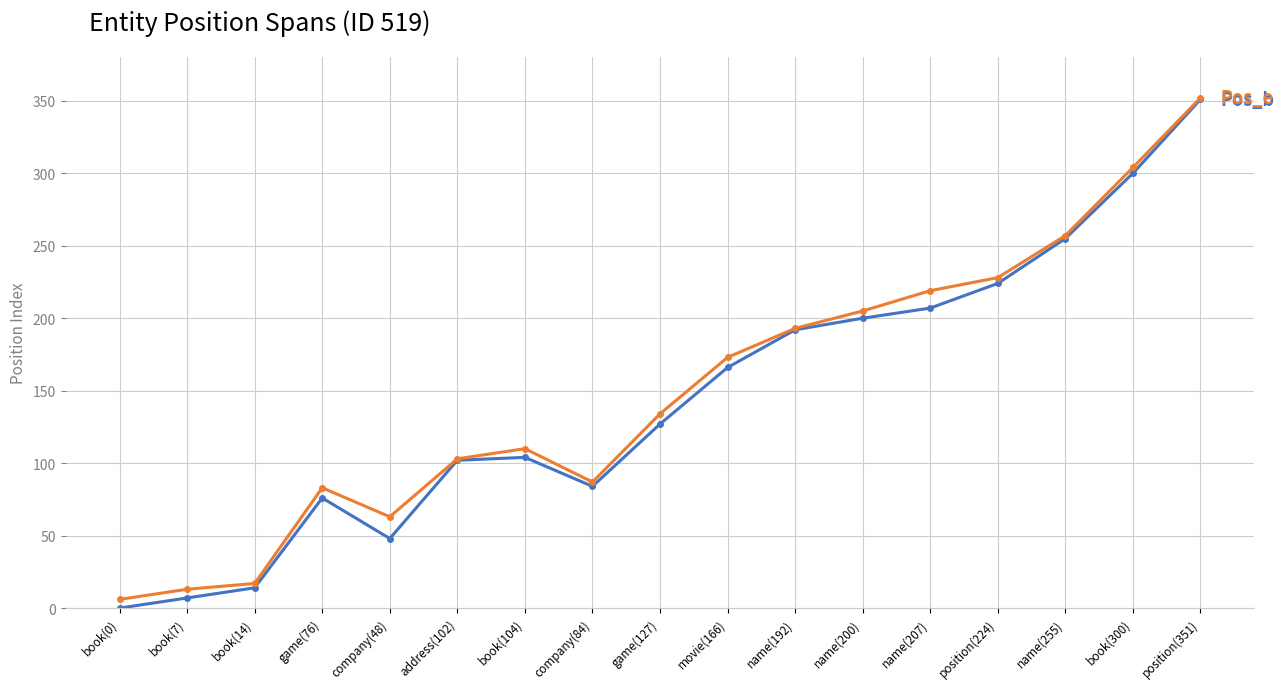

At which category is the sum across all series the highest?

position(351)